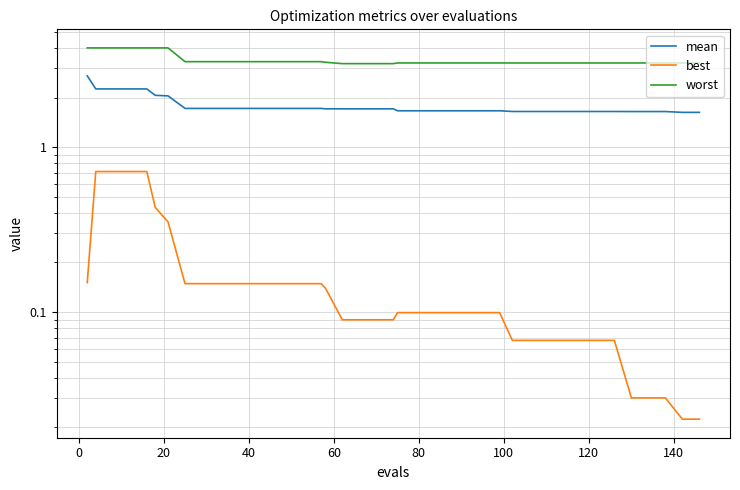

Which series has the widest spread of values?

mean